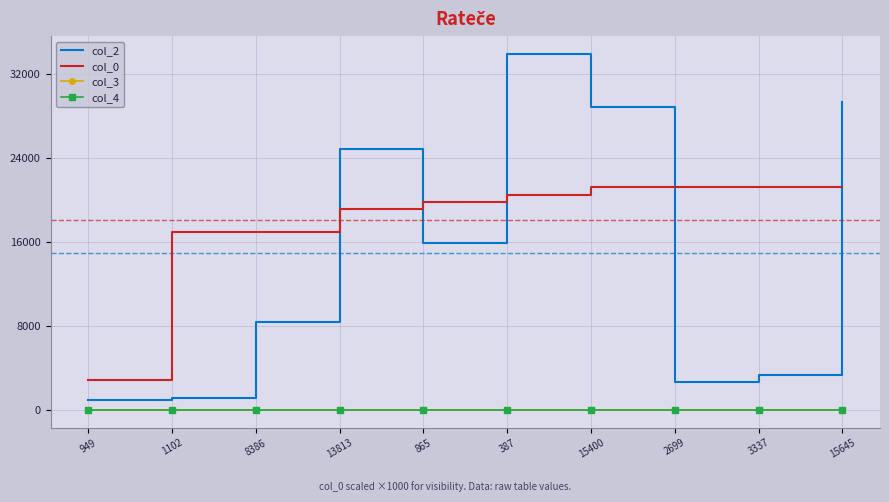

What is the sum of all col_2 values?

149202.0